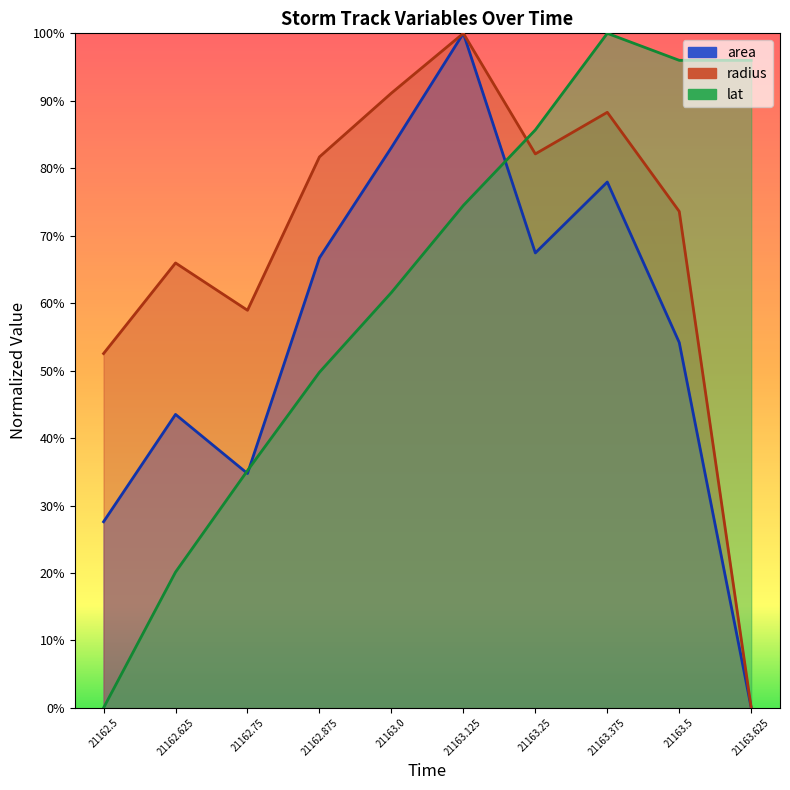

Reading left to right, what are all the values shown in this chart?

area: 21162.5=0.3	21162.625=0.4	21162.75=0.3	21162.875=0.7	21163.0=0.8	21163.125=1.0	21163.25=0.7	21163.375=0.8	21163.5=0.5	21163.625=0.0
radius: 21162.5=0.5	21162.625=0.7	21162.75=0.6	21162.875=0.8	21163.0=0.9	21163.125=1.0	21163.25=0.8	21163.375=0.9	21163.5=0.7	21163.625=0.0
lat: 21162.5=0.0	21162.625=0.2	21162.75=0.4	21162.875=0.5	21163.0=0.6	21163.125=0.7	21163.25=0.9	21163.375=1.0	21163.5=1.0	21163.625=1.0